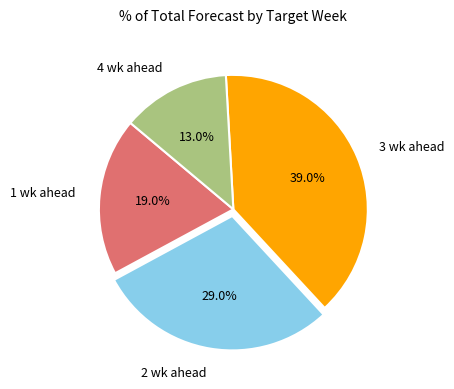

Does 3 wk ahead account for over 50% of the chart?

No